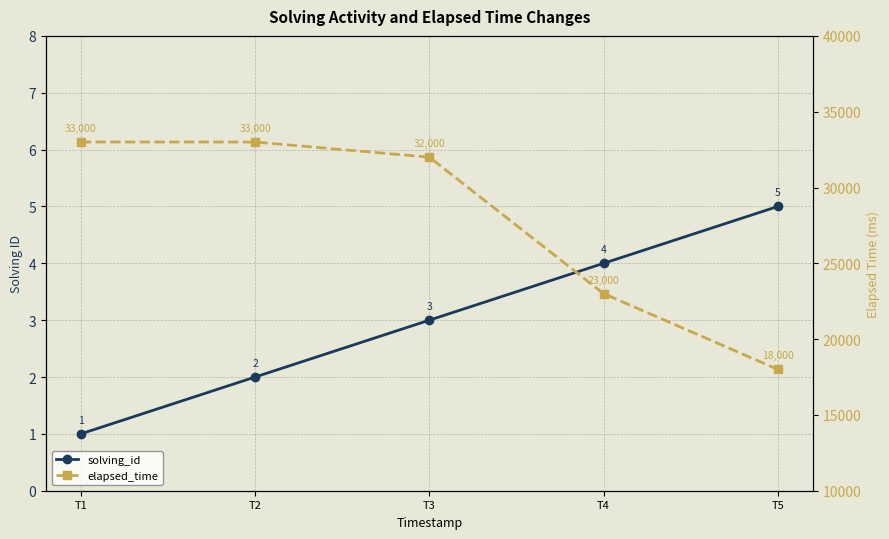

What is the difference between the elapsed_time values at T3 and T5?

14000